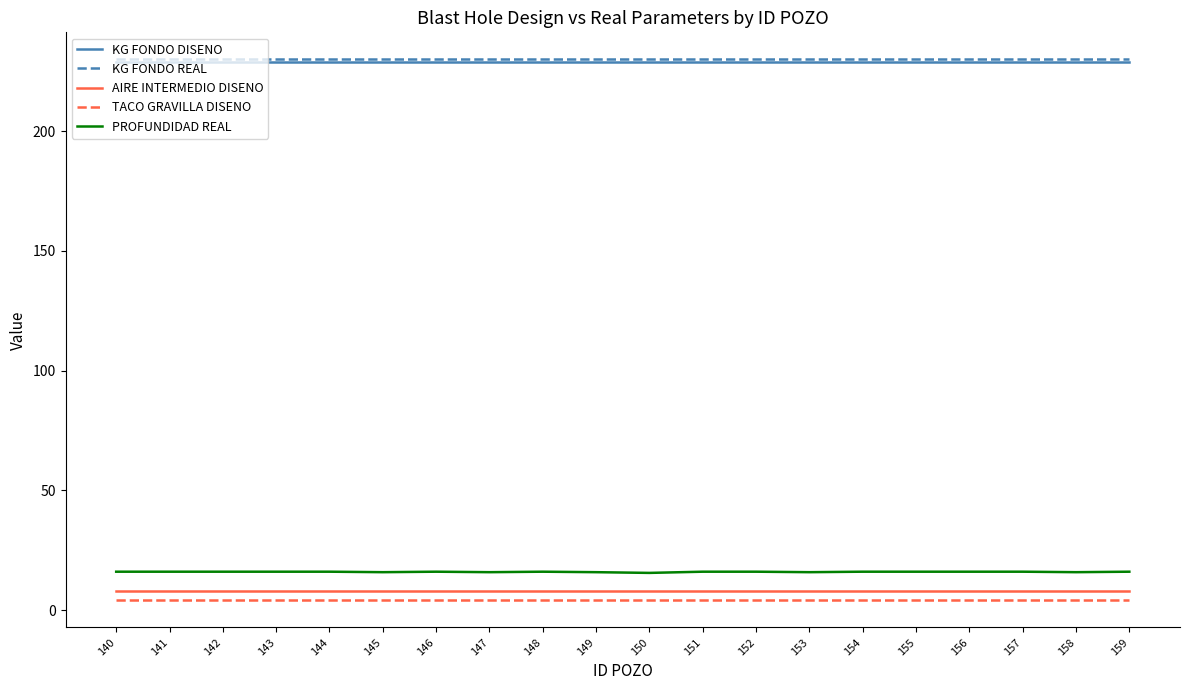

Is it true that KG FONDO REAL equals 230.0 at 158?

True